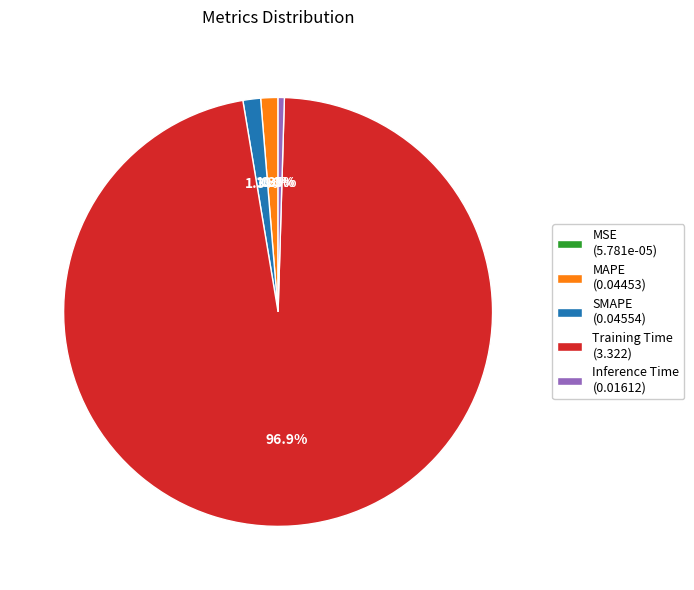

What percentage is NOT represented by Inference Time (0.01612)?

99.5%